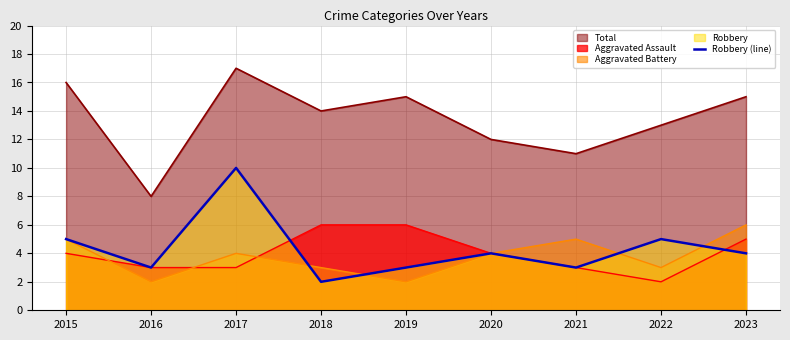

Where is the data nearest to the value 6?

2015